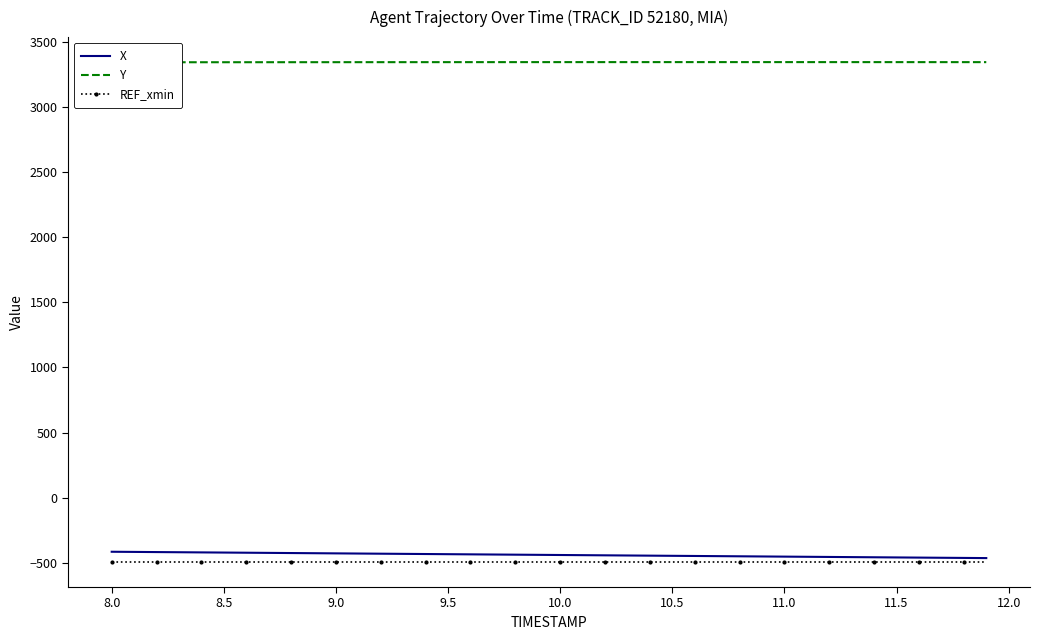

What is the lowest value of the REF_xmin series?

-492.8